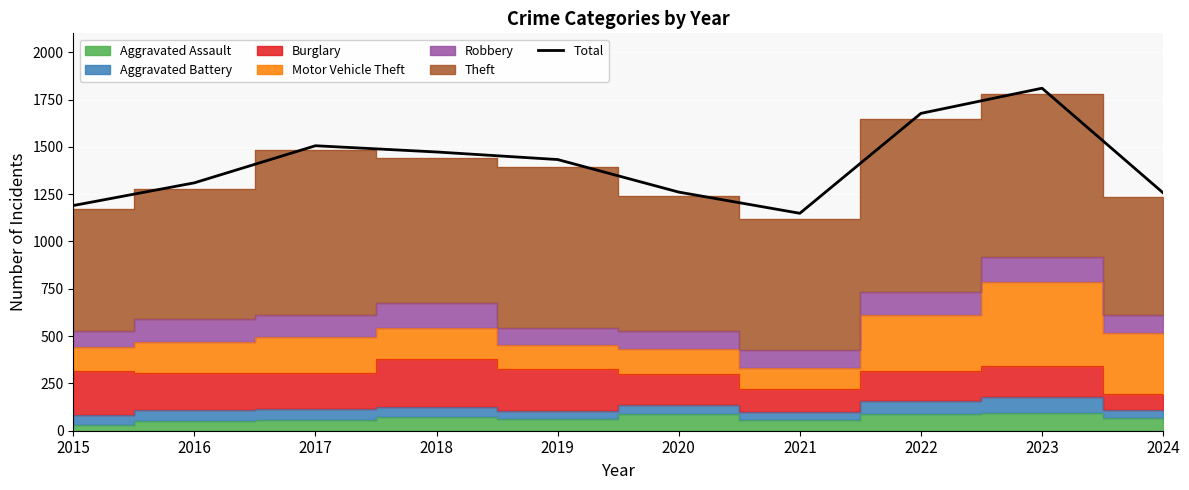

Which has a higher value, 2021 or 2016?

2016